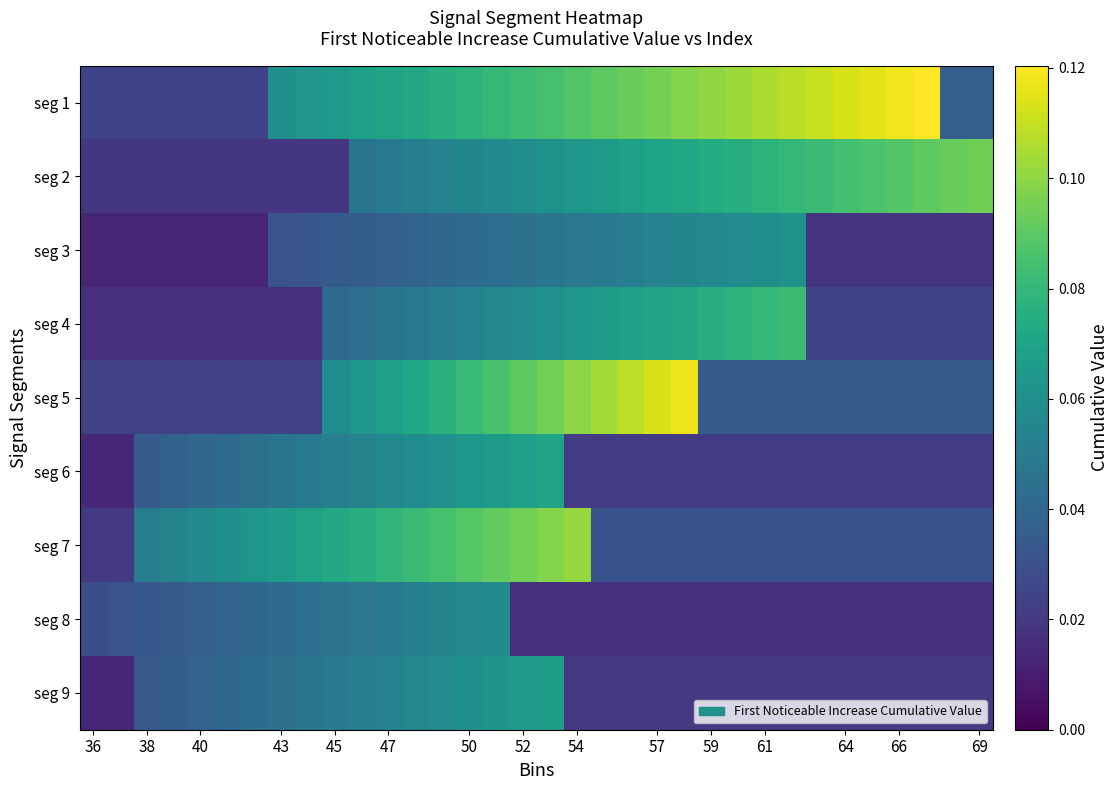

Reading right to left, extract all data points from this chart.

seg 1: 0.0	0.0	0.1	0.1	0.1	0.1	0.1	0.1	0.1	0.1	0.1	0.1	0.1	0.1	0.1	0.1	0.1	0.1	0.1	0.1	0.1	0.1	0.1	0.1	0.1	0.1	0.1	0.0	0.0	0.0	0.0	0.0	0.0	0.0
seg 2: 0.1	0.1	0.1	0.1	0.1	0.1	0.1	0.1	0.1	0.1	0.1	0.1	0.1	0.1	0.1	0.1	0.1	0.1	0.1	0.1	0.1	0.1	0.0	0.0	0.0	0.0	0.0	0.0	0.0	0.0	0.0	0.0	0.0	0.0
seg 3: 0.0	0.0	0.0	0.0	0.0	0.0	0.0	0.1	0.1	0.1	0.1	0.1	0.1	0.1	0.1	0.0	0.0	0.0	0.0	0.0	0.0	0.0	0.0	0.0	0.0	0.0	0.0	0.0	0.0	0.0	0.0	0.0	0.0	0.0
seg 4: 0.0	0.0	0.0	0.0	0.0	0.0	0.0	0.1	0.1	0.1	0.1	0.1	0.1	0.1	0.1	0.1	0.1	0.1	0.1	0.1	0.1	0.0	0.0	0.0	0.0	0.0	0.0	0.0	0.0	0.0	0.0	0.0	0.0	0.0
seg 5: 0.0	0.0	0.0	0.0	0.0	0.0	0.0	0.0	0.0	0.0	0.0	0.1	0.1	0.1	0.1	0.1	0.1	0.1	0.1	0.1	0.1	0.1	0.1	0.1	0.1	0.0	0.0	0.0	0.0	0.0	0.0	0.0	0.0	0.0
seg 6: 0.0	0.0	0.0	0.0	0.0	0.0	0.0	0.0	0.0	0.0	0.0	0.0	0.0	0.0	0.0	0.0	0.1	0.1	0.1	0.1	0.1	0.1	0.1	0.1	0.1	0.0	0.0	0.0	0.0	0.0	0.0	0.0	0.0	0.0
seg 7: 0.0	0.0	0.0	0.0	0.0	0.0	0.0	0.0	0.0	0.0	0.0	0.0	0.0	0.0	0.0	0.1	0.1	0.1	0.1	0.1	0.1	0.1	0.1	0.1	0.1	0.1	0.1	0.1	0.1	0.1	0.1	0.1	0.0	0.0
seg 8: 0.0	0.0	0.0	0.0	0.0	0.0	0.0	0.0	0.0	0.0	0.0	0.0	0.0	0.0	0.0	0.0	0.0	0.0	0.1	0.1	0.1	0.1	0.0	0.0	0.0	0.0	0.0	0.0	0.0	0.0	0.0	0.0	0.0	0.0
seg 9: 0.0	0.0	0.0	0.0	0.0	0.0	0.0	0.0	0.0	0.0	0.0	0.0	0.0	0.0	0.0	0.0	0.1	0.1	0.1	0.1	0.1	0.1	0.1	0.1	0.0	0.0	0.0	0.0	0.0	0.0	0.0	0.0	0.0	0.0